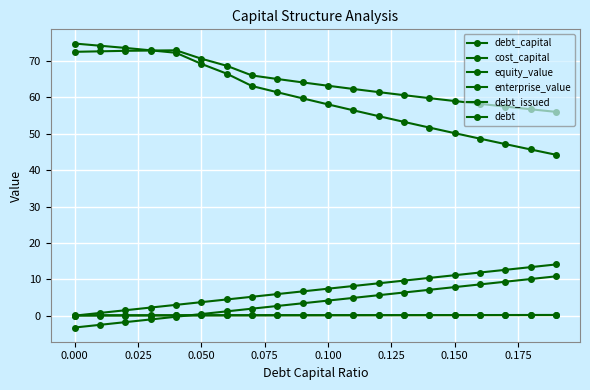

True or false: debt_capital has more than 1 points higher than both neighbors.

False